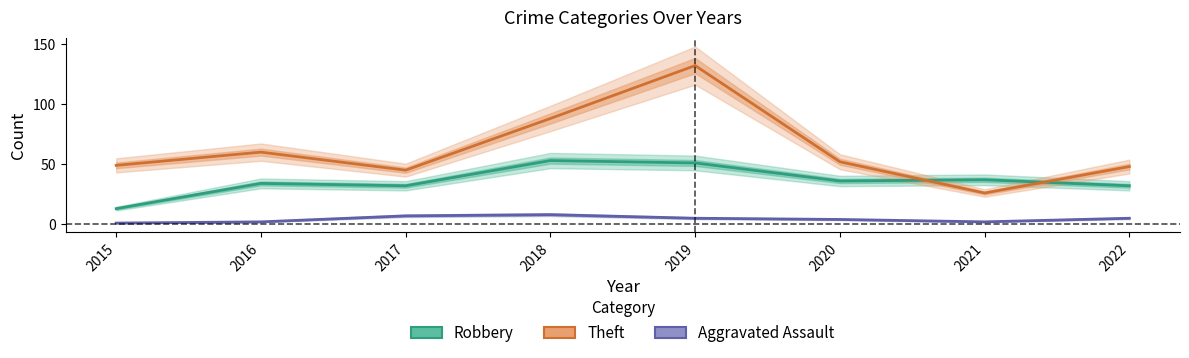

True or false: Theft has a value of 45 at 2017.

True